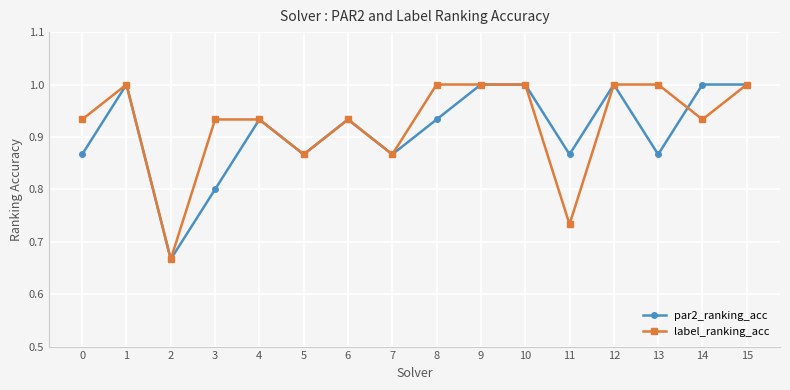

Is this an area chart (filled region under the line)?

No